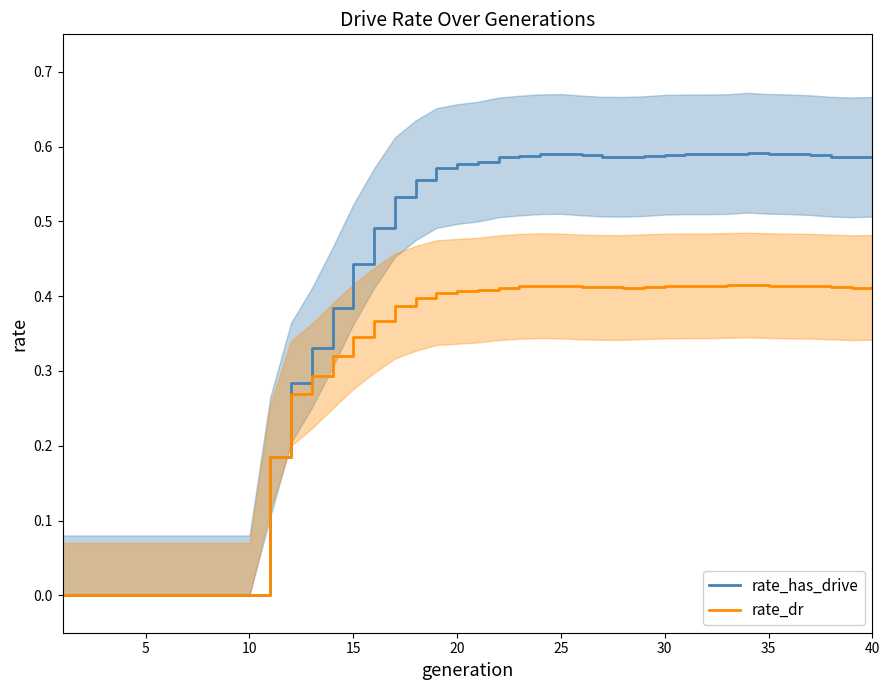

What is the difference between the maximum and minimum values in the rate_dr (line) series?

0.4